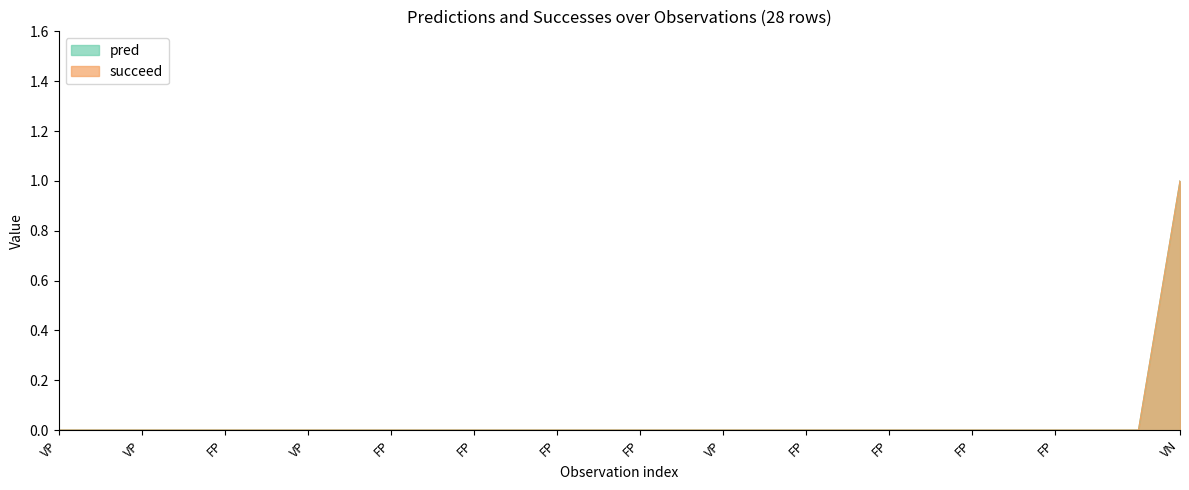

Which series has the largest total across all categories?

pred